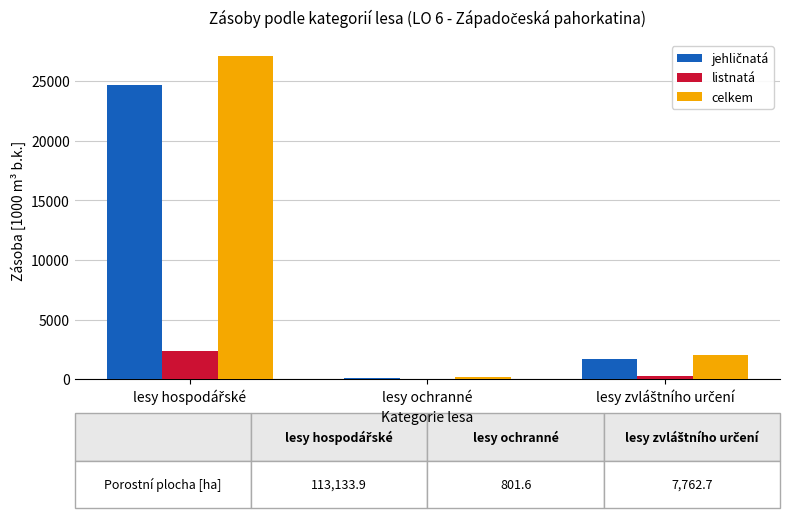

What is the maximum value for celkem?

27064.0